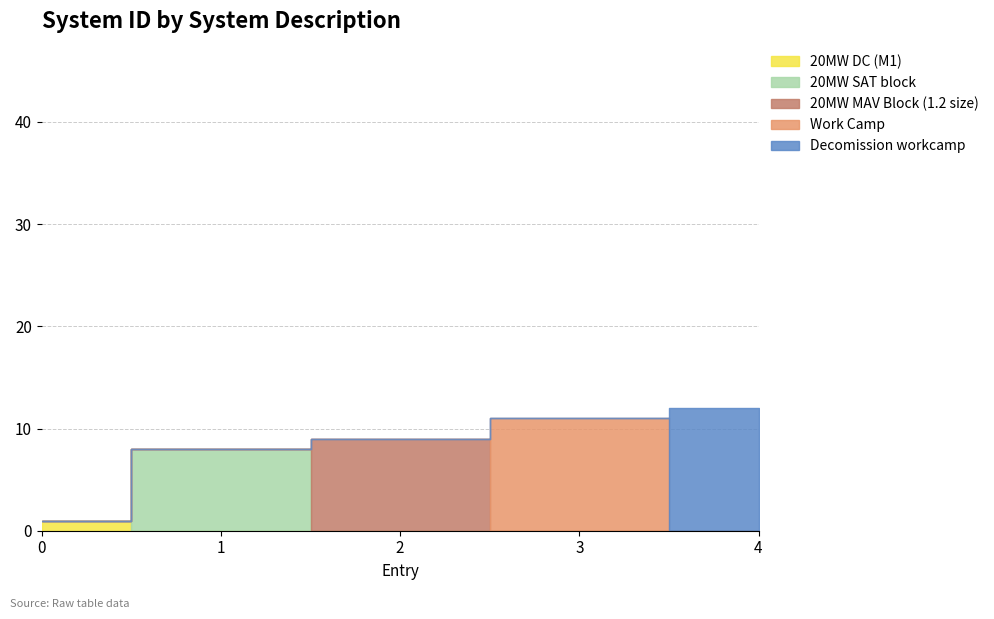

What position from the right is 20MW SAT block?

4